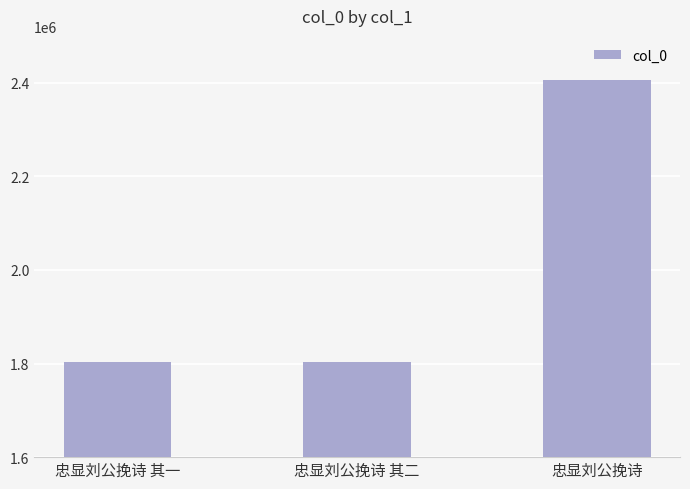

Between 忠显刘公挽诗 其二 and 忠显刘公挽诗, which is larger?

忠显刘公挽诗